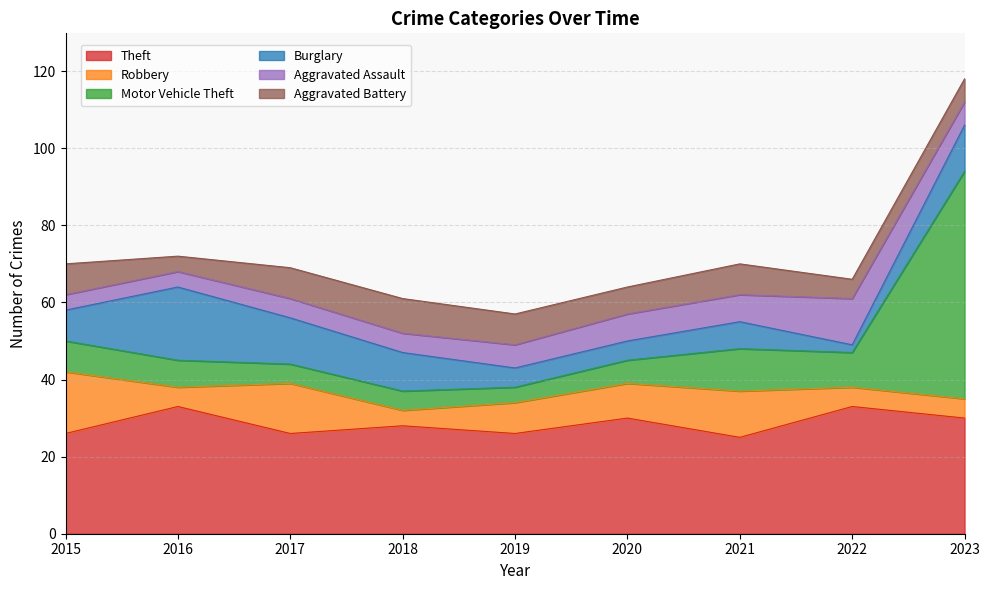

What is the difference between the second highest and second lowest values in the Aggravated Assault series?

3